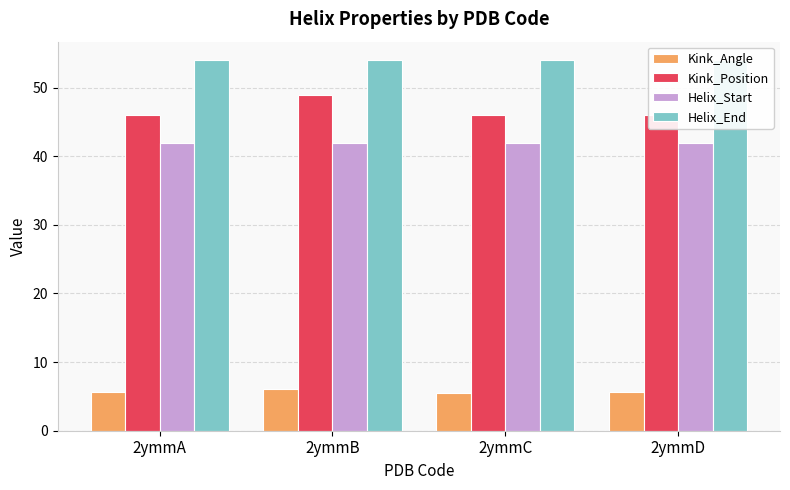

Is it true that Helix_Start equals 42.0 at 2ymmA?

True